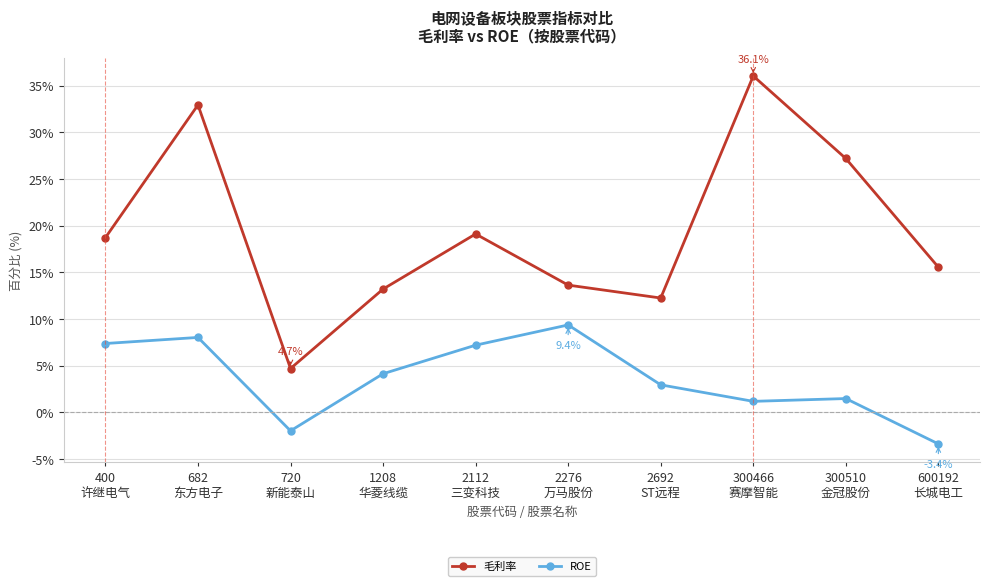

Count the number of data series in this chart.

2